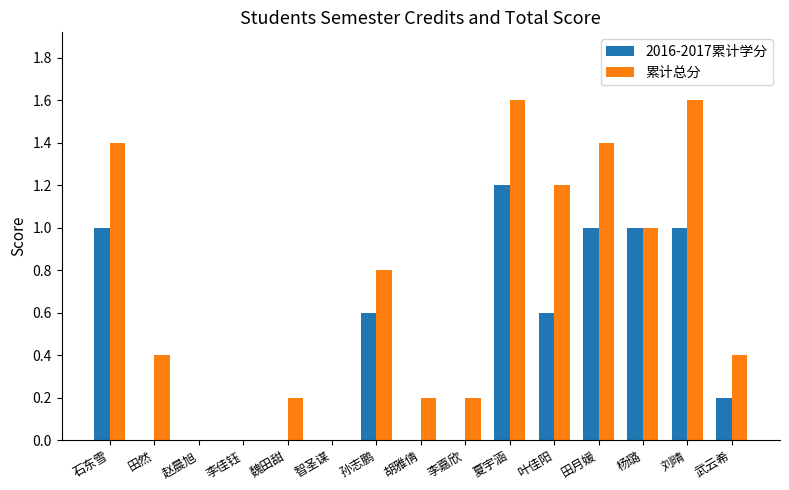

How many groups of bars are there?

15